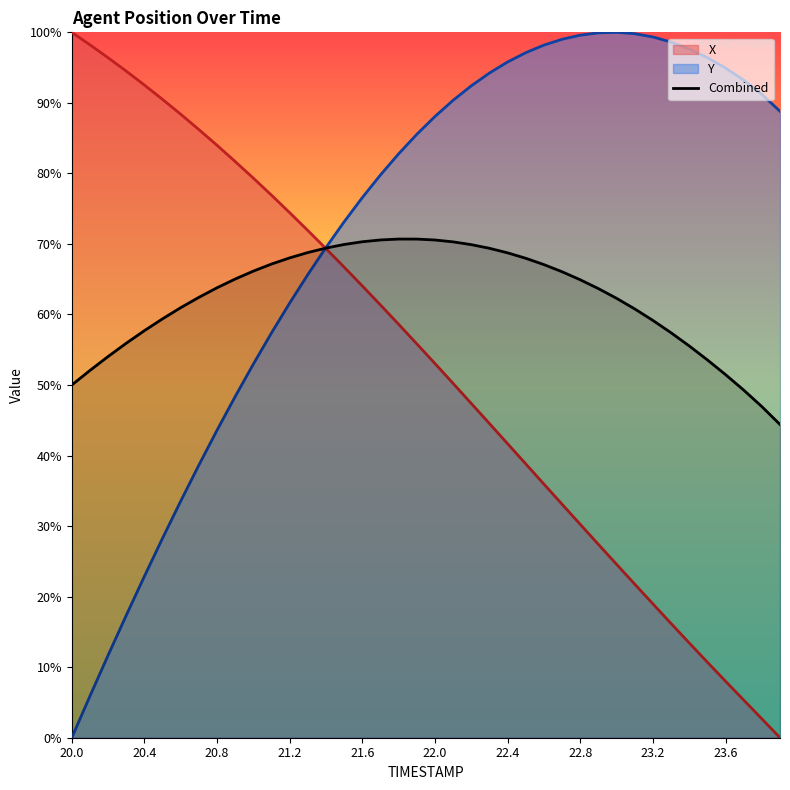

Reading left to right, extract all data points from this chart.

0.5	0.5	0.5	0.6	0.6	0.6	0.6	0.6	0.6	0.7	0.7	0.7	0.7	0.7	0.7	0.7	0.7	0.7	0.7	0.7	0.7	0.7	0.7	0.7	0.7	0.7	0.7	0.7	0.6	0.6	0.6	0.6	0.6	0.6	0.6	0.5	0.5	0.5	0.5	0.4